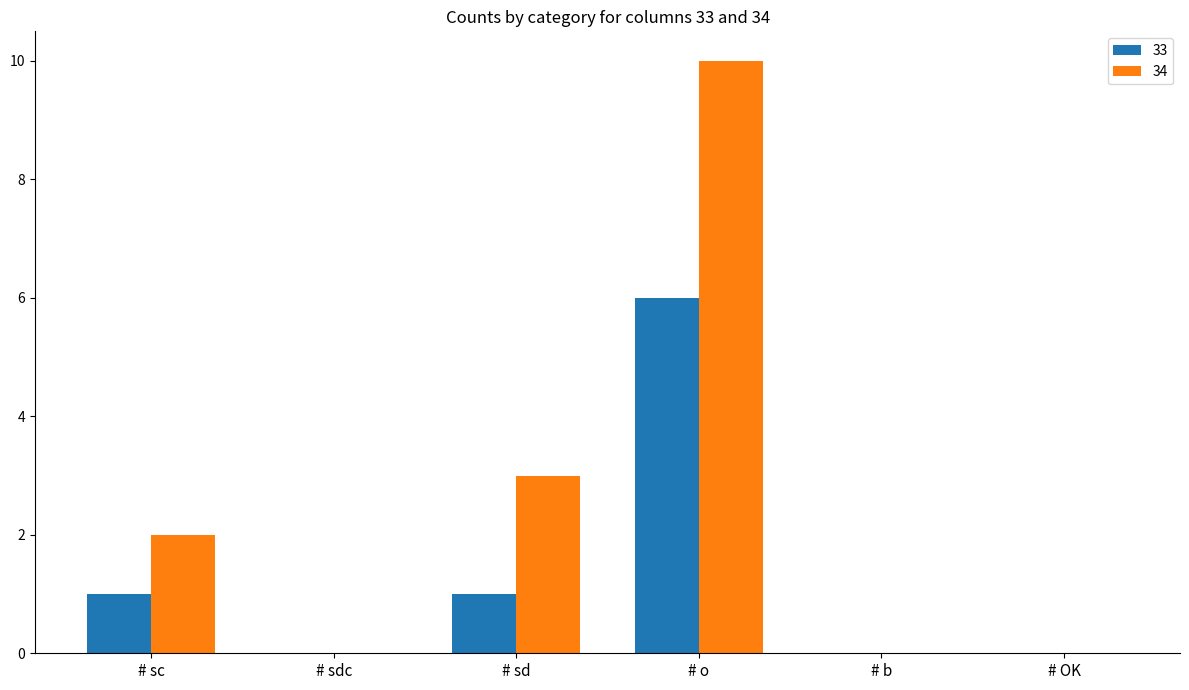

The 33 series shows 2 at # sc. True or false?

False